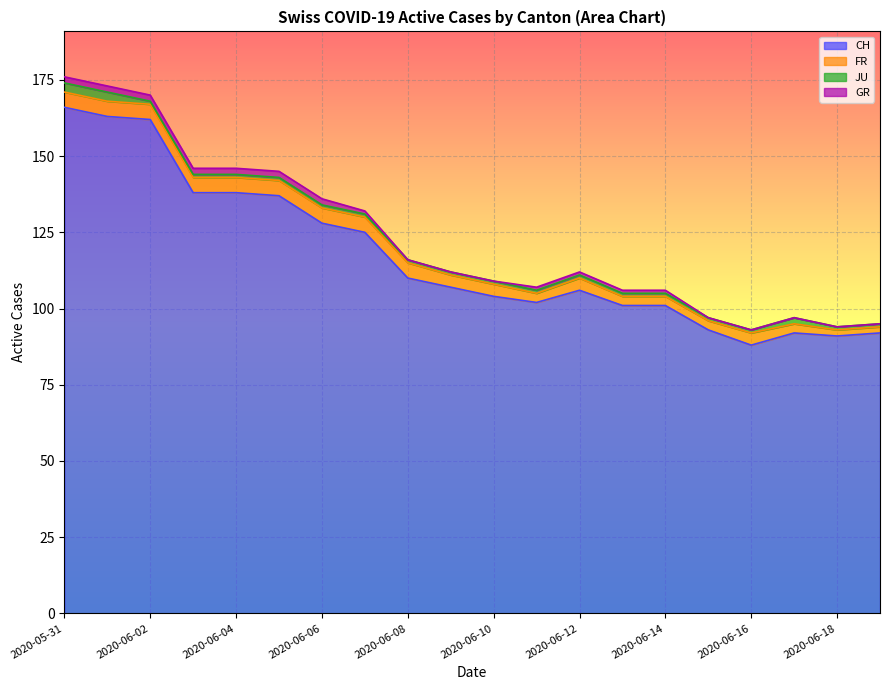

At which category is the sum across all series the highest?

2020-05-31